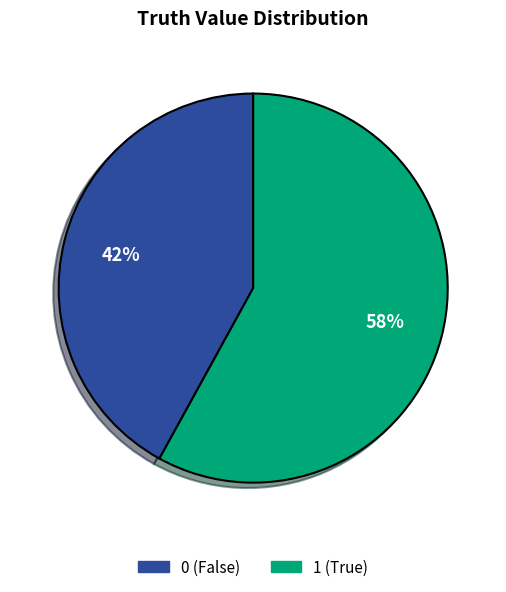

How many slices are in this pie chart?

2